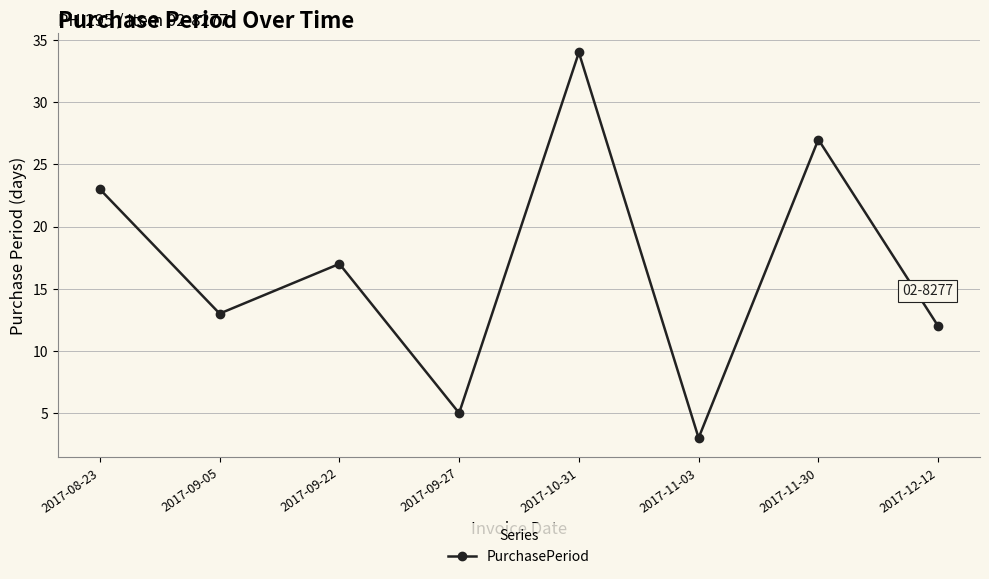

How many values are below 17?

4